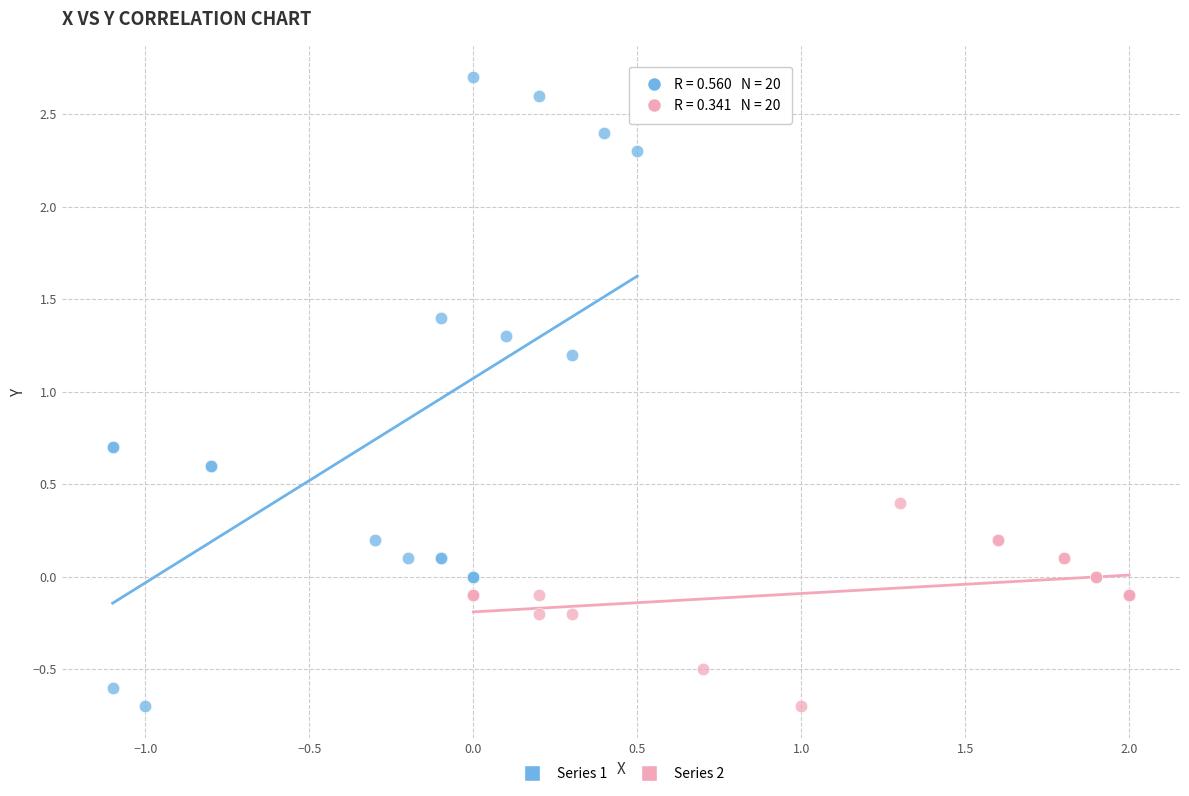

Which series has the largest Y range (max minus min)?

Series 1